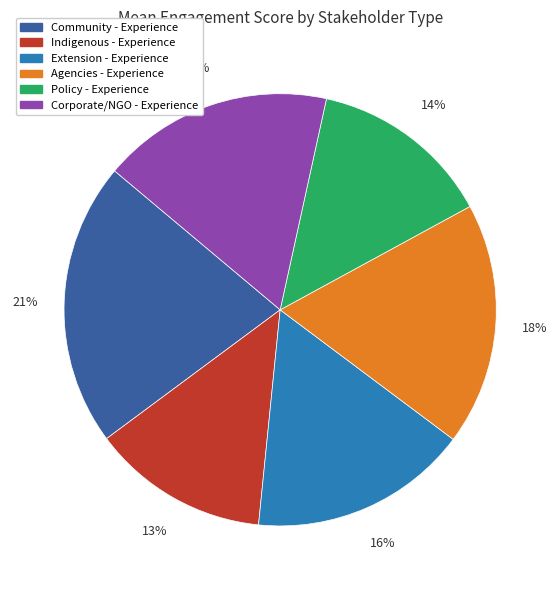

To the nearest percent, what is the average slice percentage?

17%